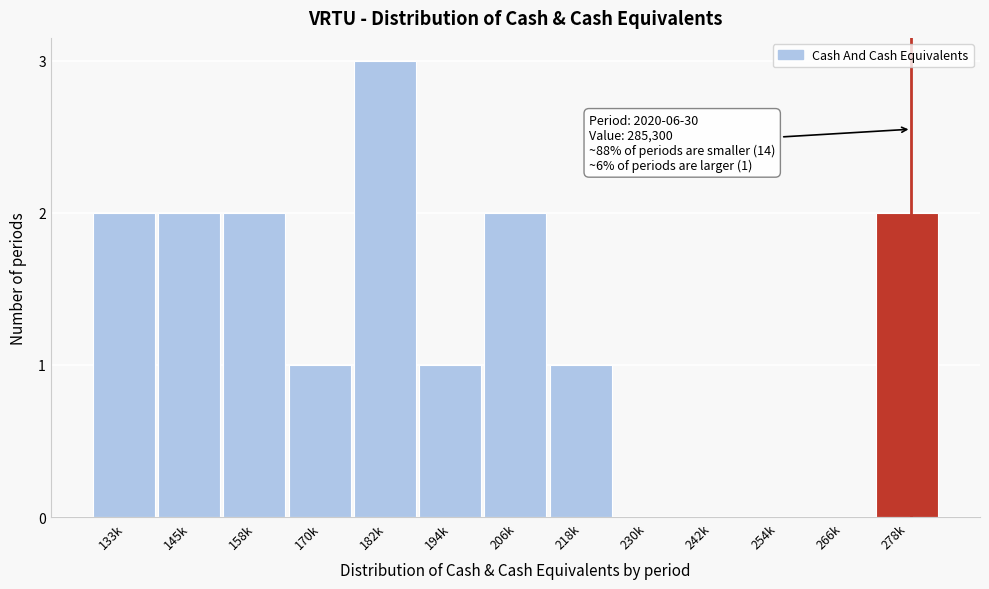

Reading left to right, what are all the values shown in this chart?

133k=2	145k=2	158k=2	170k=1	182k=3	194k=1	206k=2	218k=1	230k=0	242k=0	254k=0	266k=0	278k=2